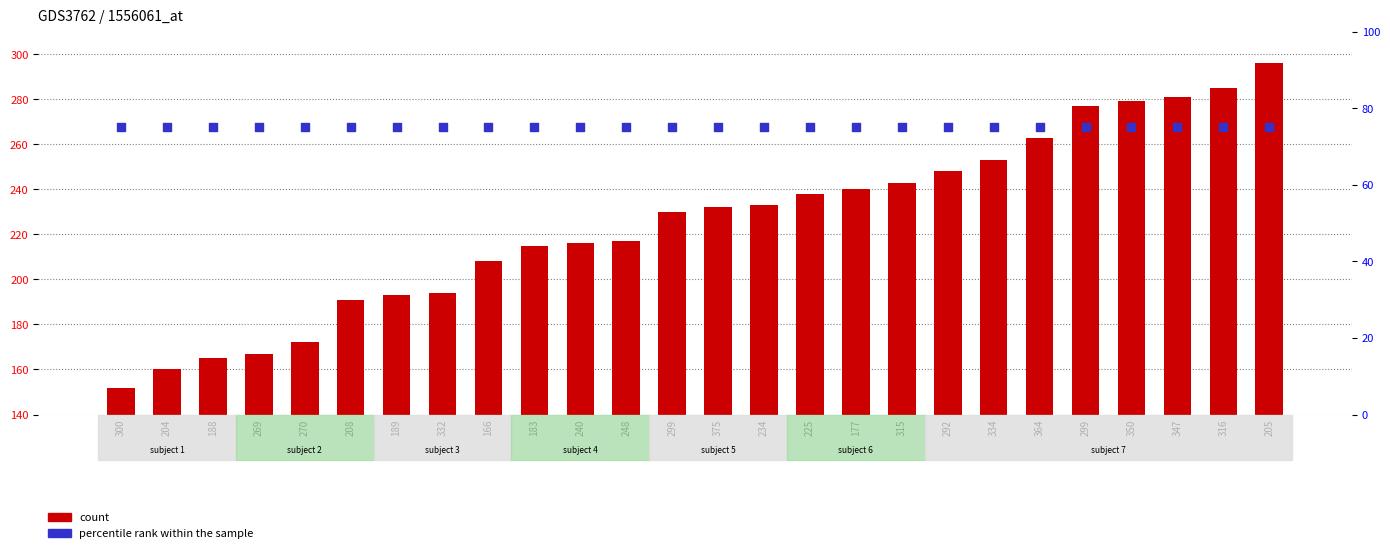

Which series contains the highest Y value?

count